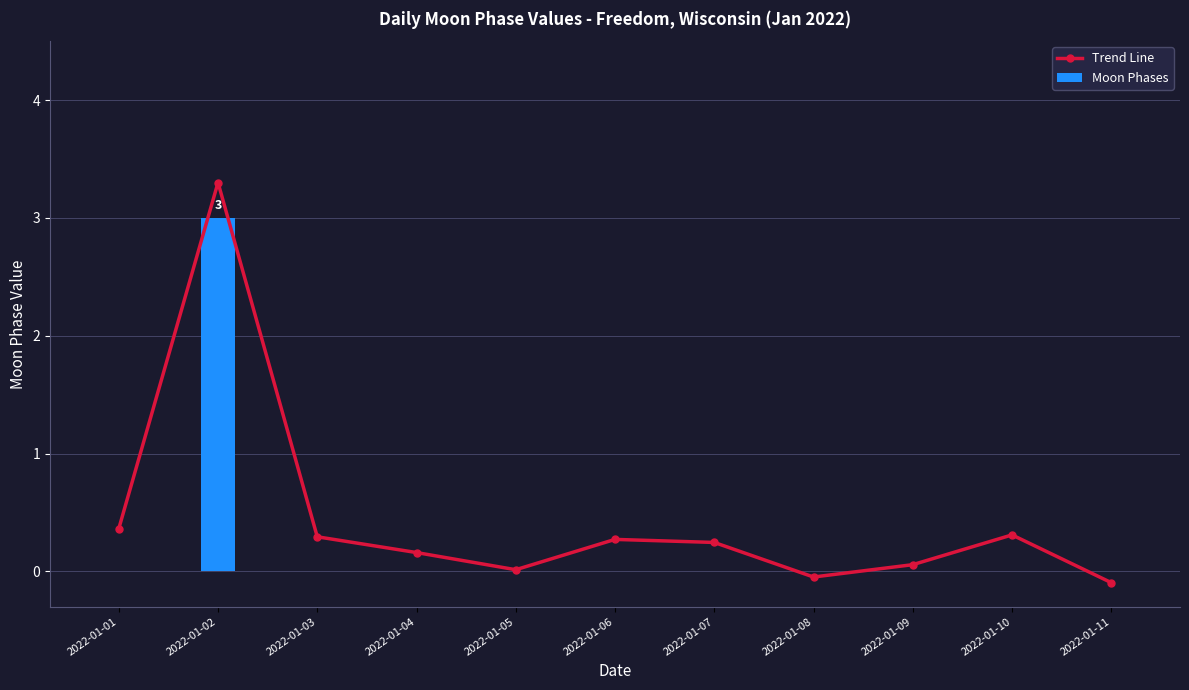

What is the difference between the maximum and minimum values in the Trend Line series?

3.4